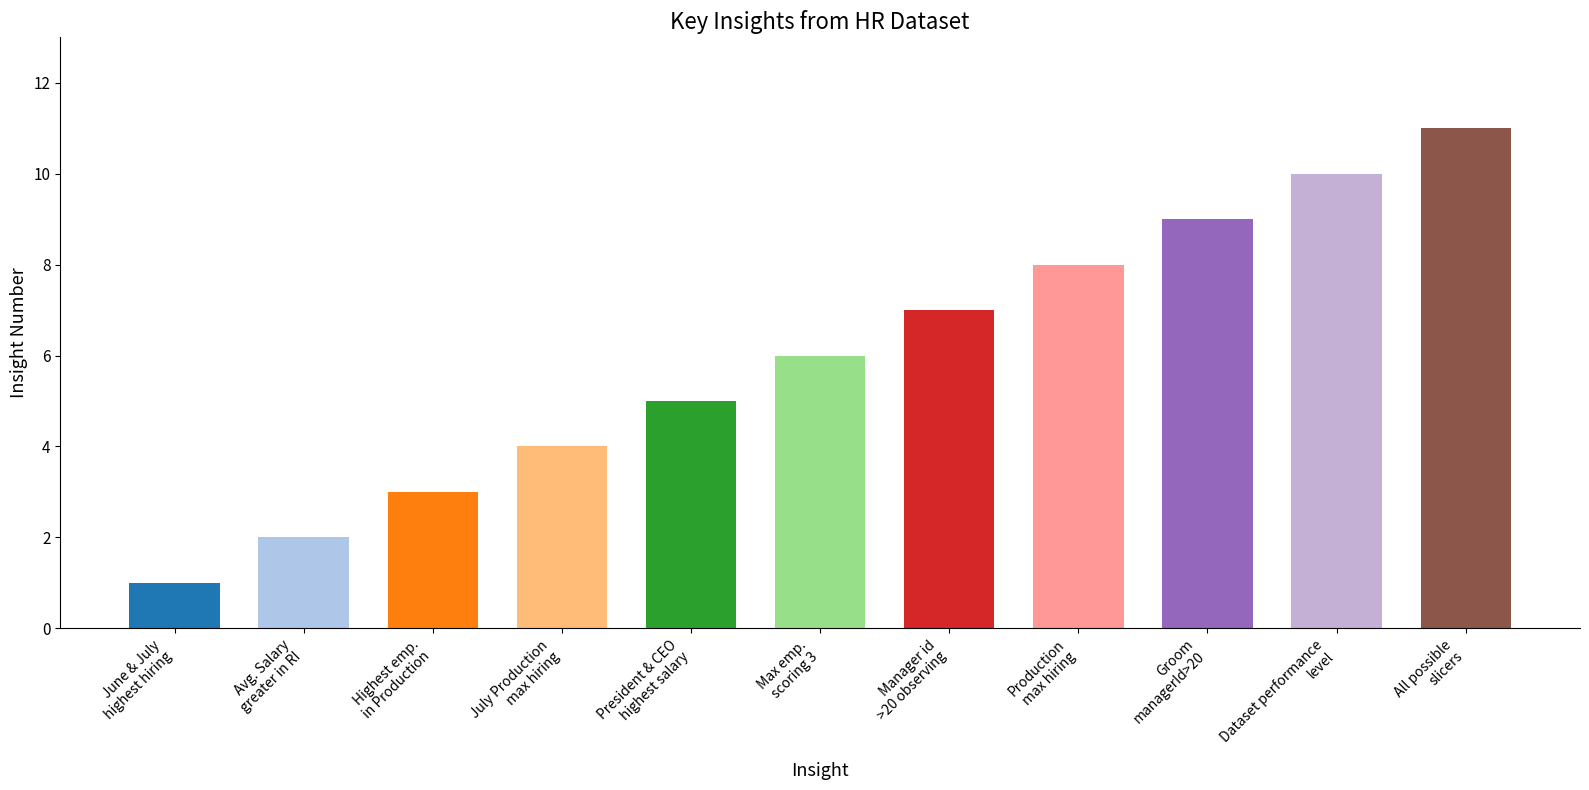

What is the difference between the maximum and second lowest values?

9